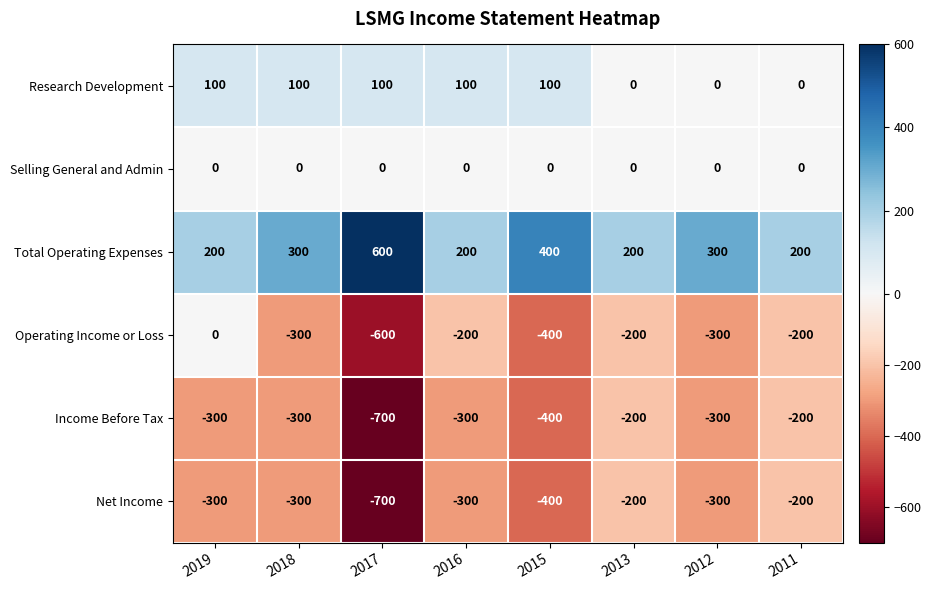

Which label corresponds to the smallest value in the chart?

2017